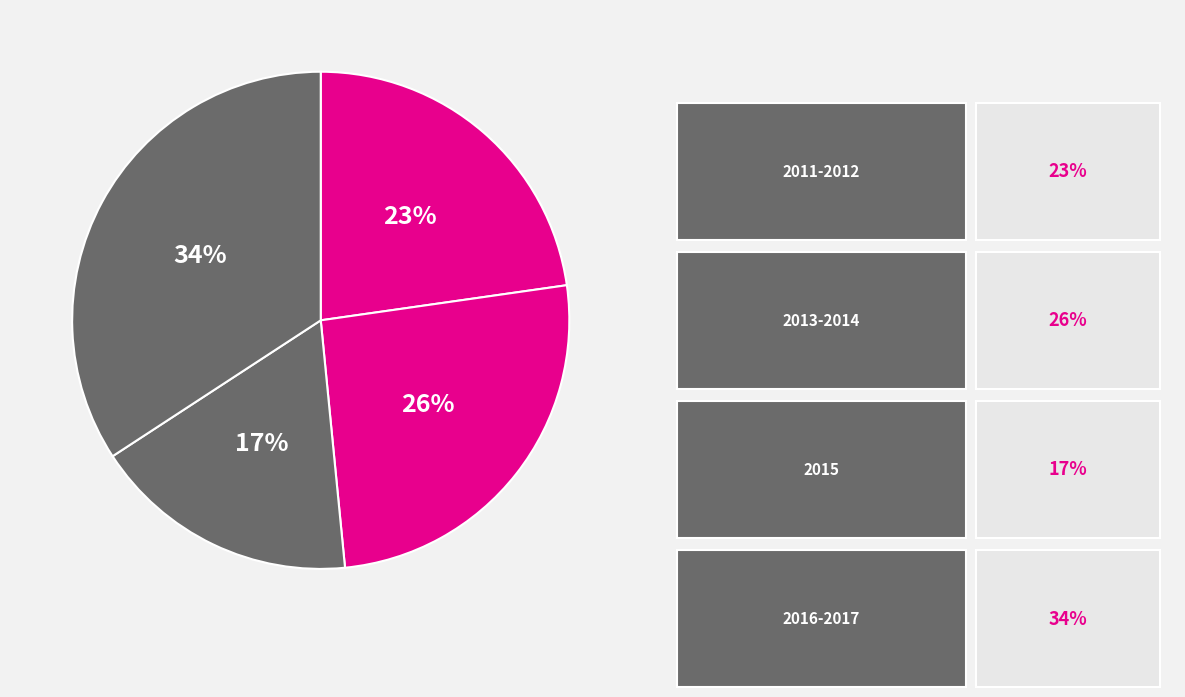

How many segments does this pie chart have?

4